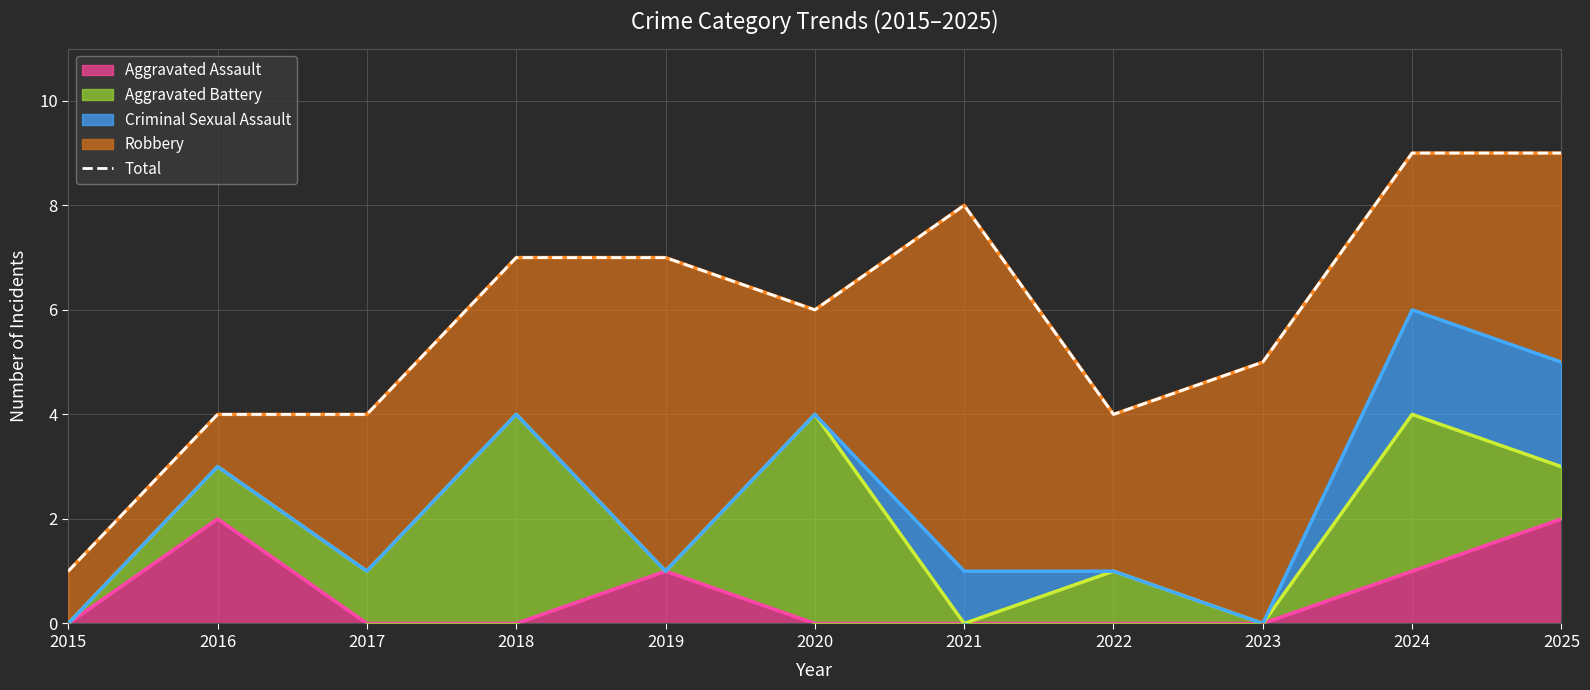

Does the chart display data point markers on the line(s)?

No